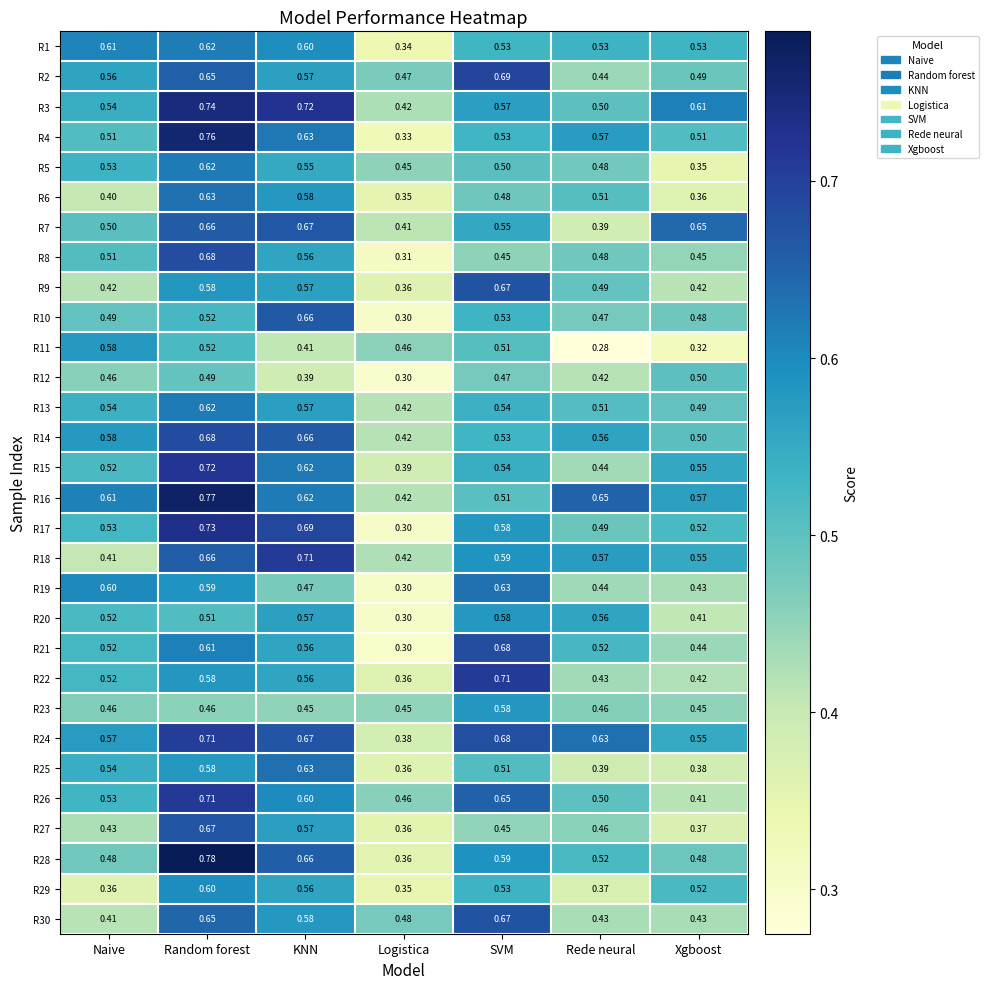

Where is R20 nearest to the value 0?

Logistica